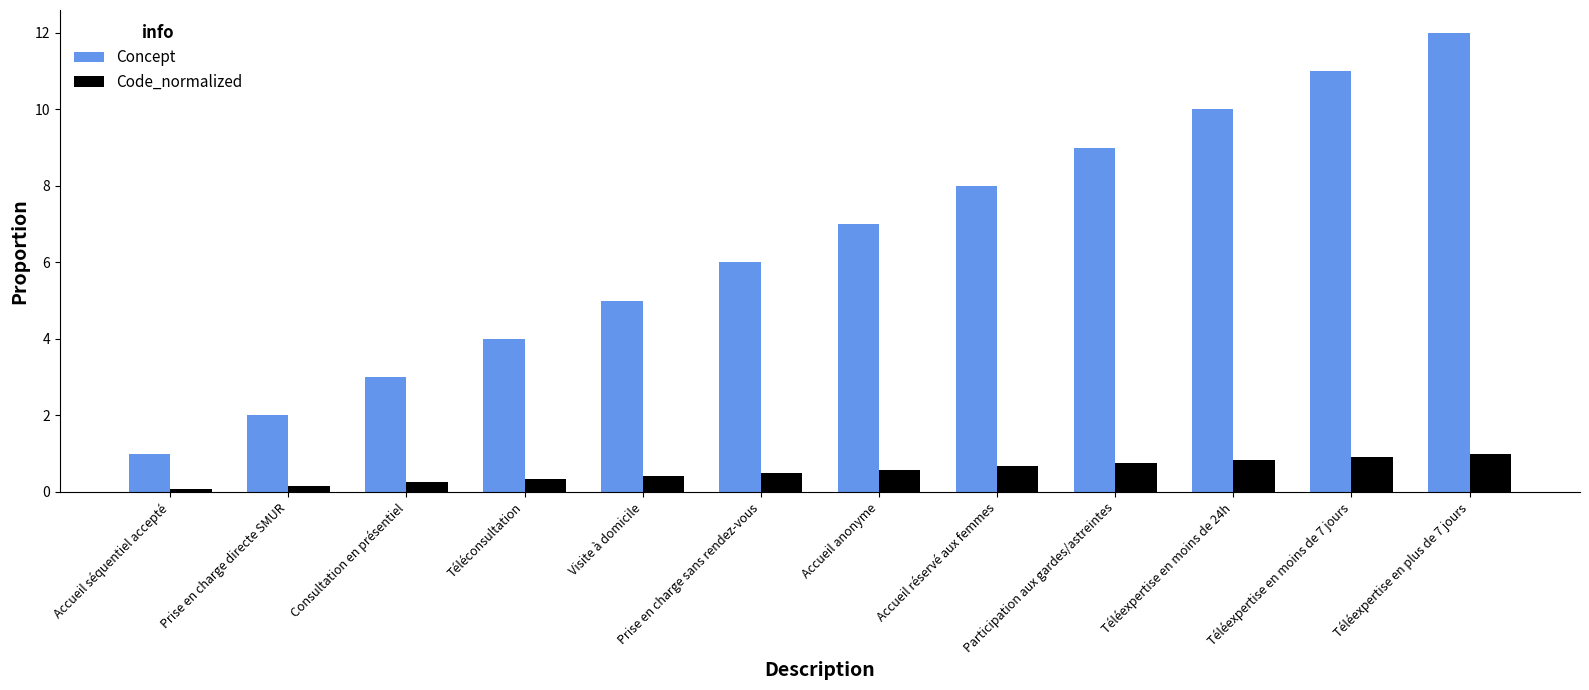

What is the average value of the Concept series?

6.5